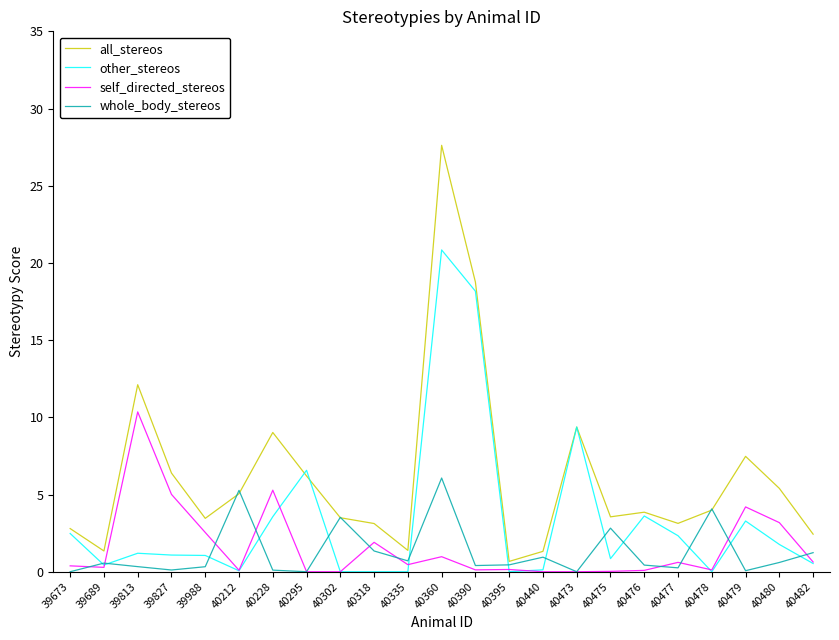

True or false: whole_body_stereos and other_stereos intersect in this chart.

True